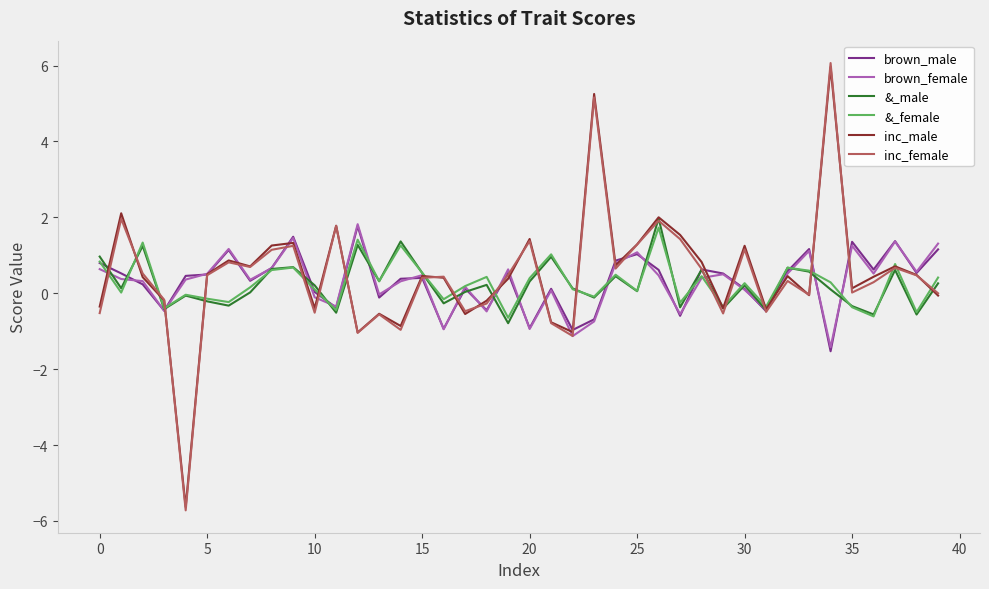

How many categories are shown in the chart?

40